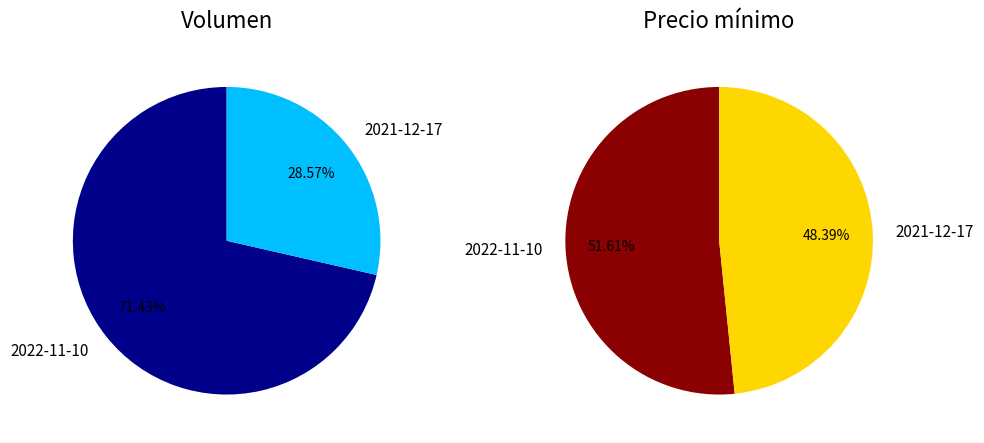

What portion of the pie excludes 2022-11-10?

28.6%